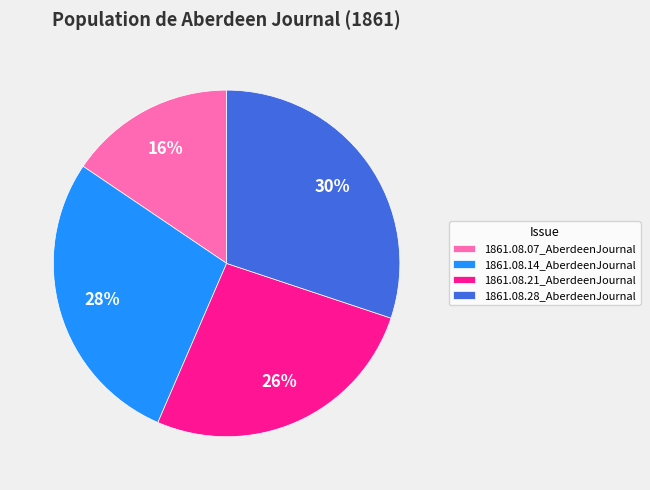

Is there any slice that represents more than half of the pie?

No